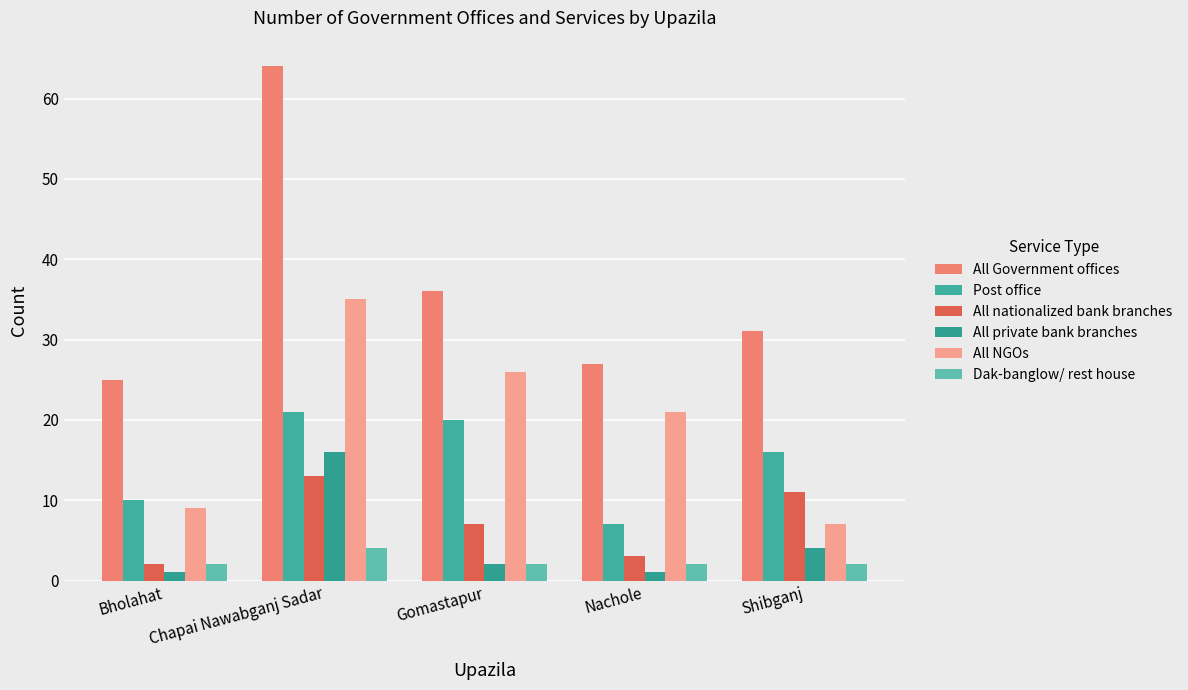

List the labels in order of All nationalized bank branches value, largest first.

Chapai Nawabganj Sadar, Shibganj, Gomastapur, Nachole, Bholahat